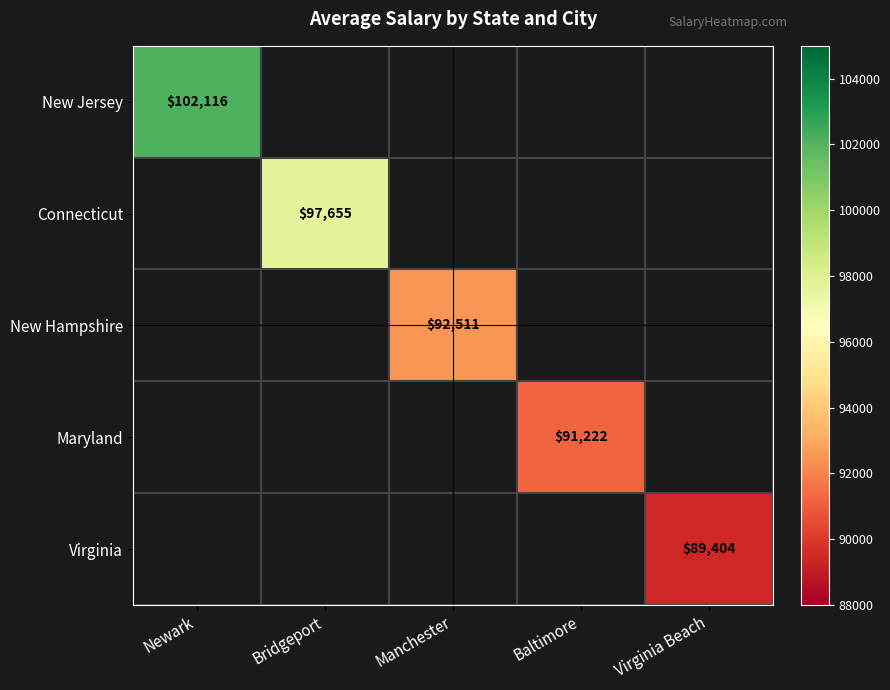

At how many categories does at least one series exceed 99031?

1